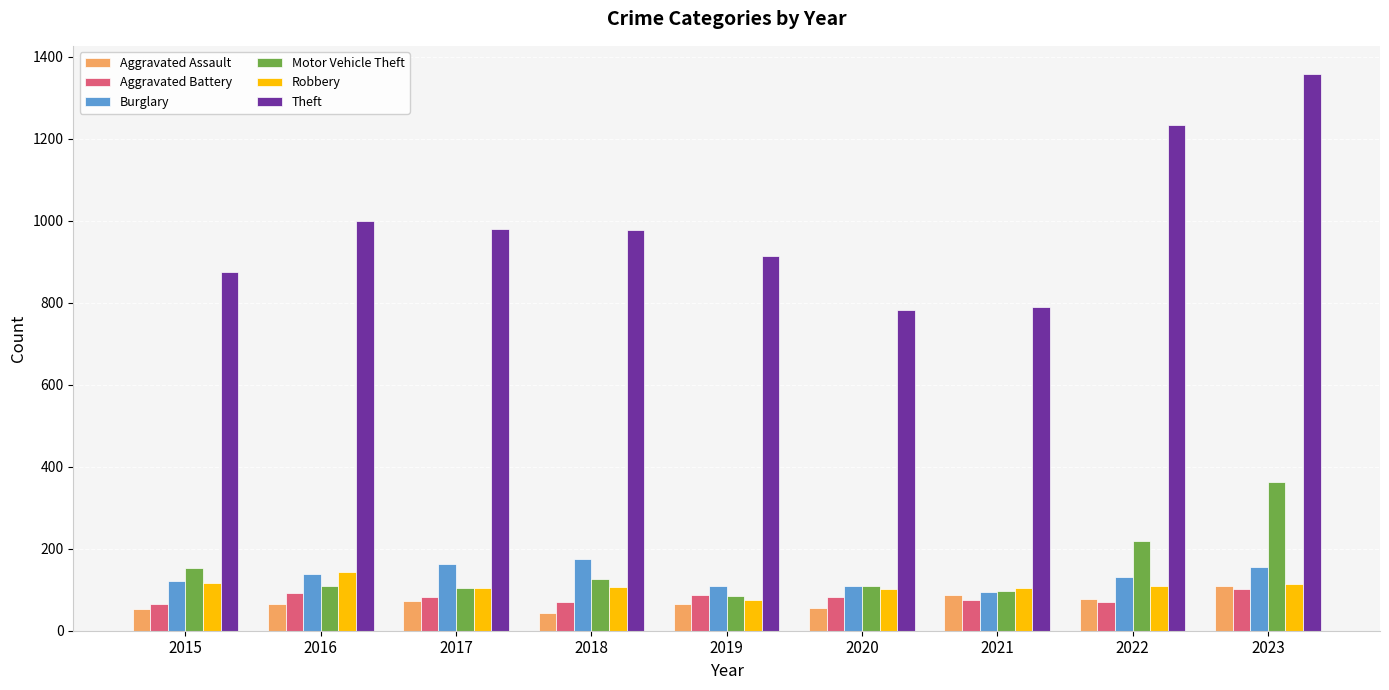

The value of Theft at 2017 is 979. True or false?

True